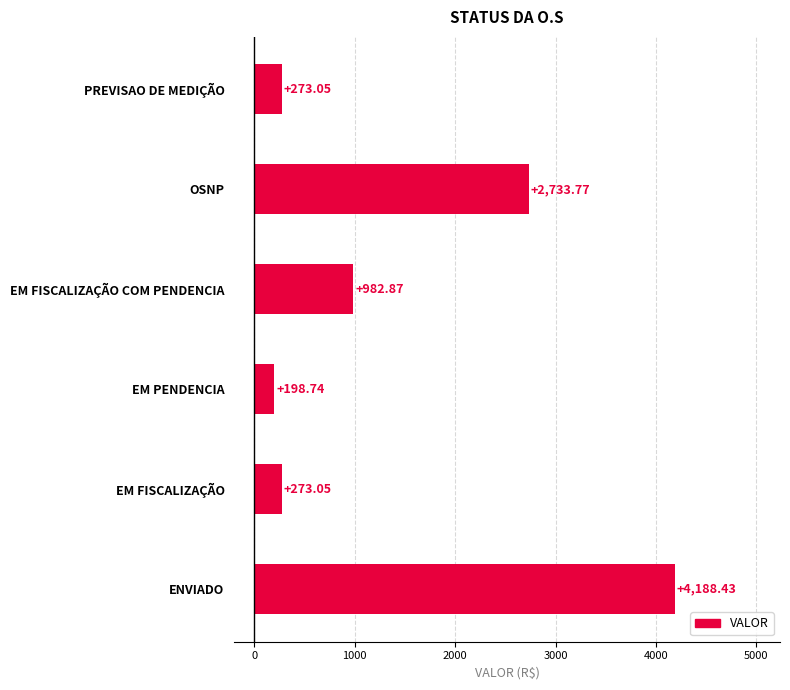

How many series are shown in this chart?

1